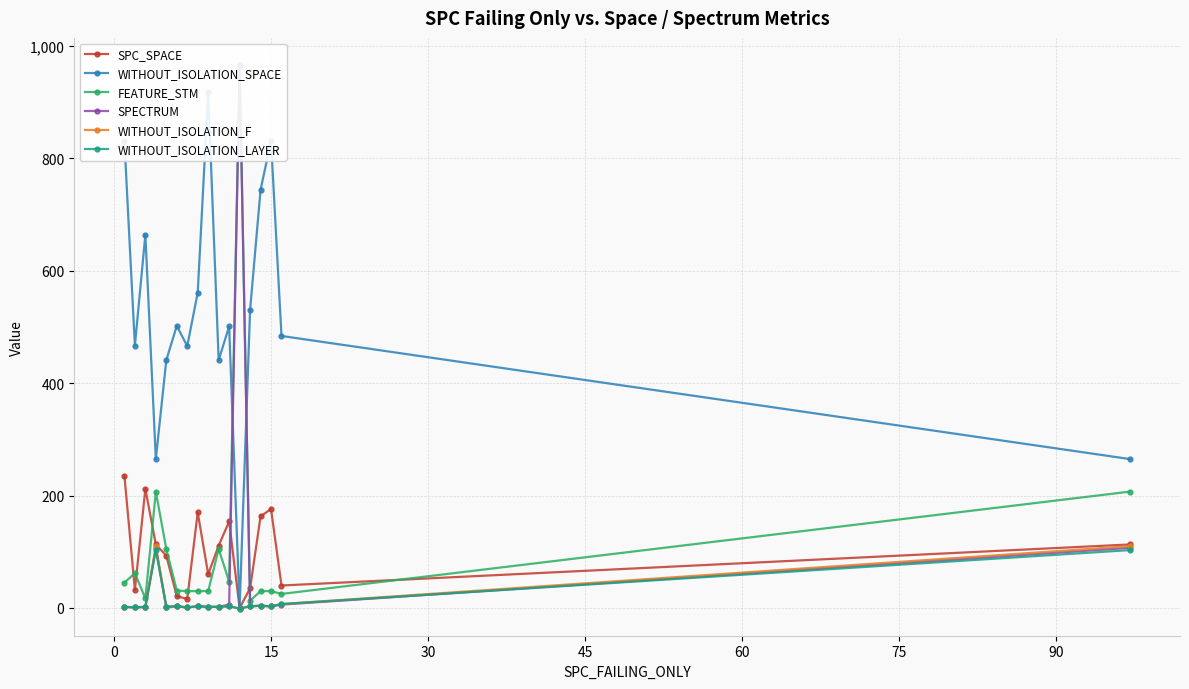

What is the maximum value for WITHOUT_ISOLATION_F?

110